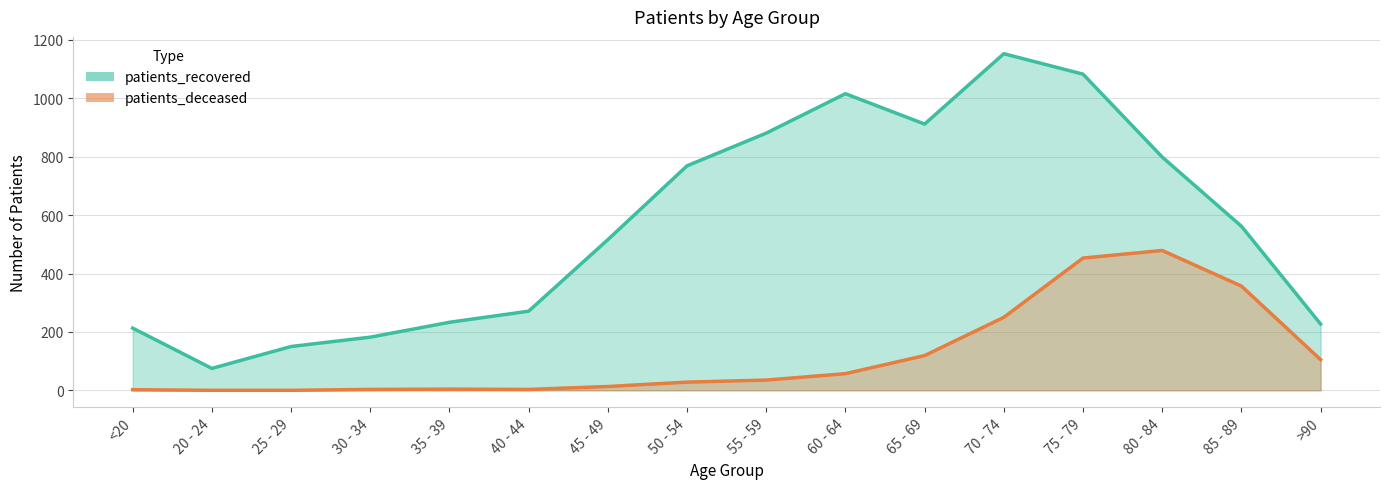

The patients_recovered series shows 213 at <20. True or false?

True